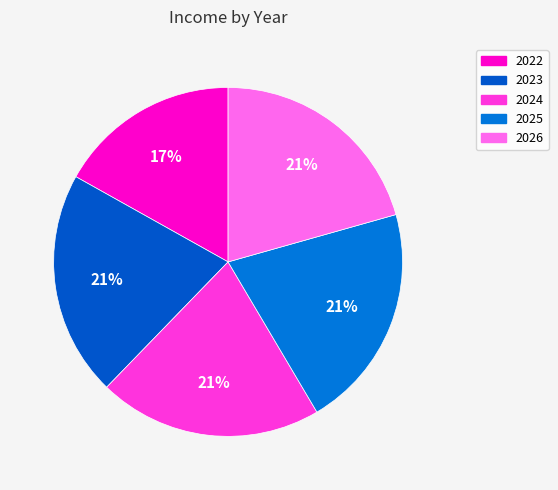

To the nearest percent, what portion does 2024 represent?

21%